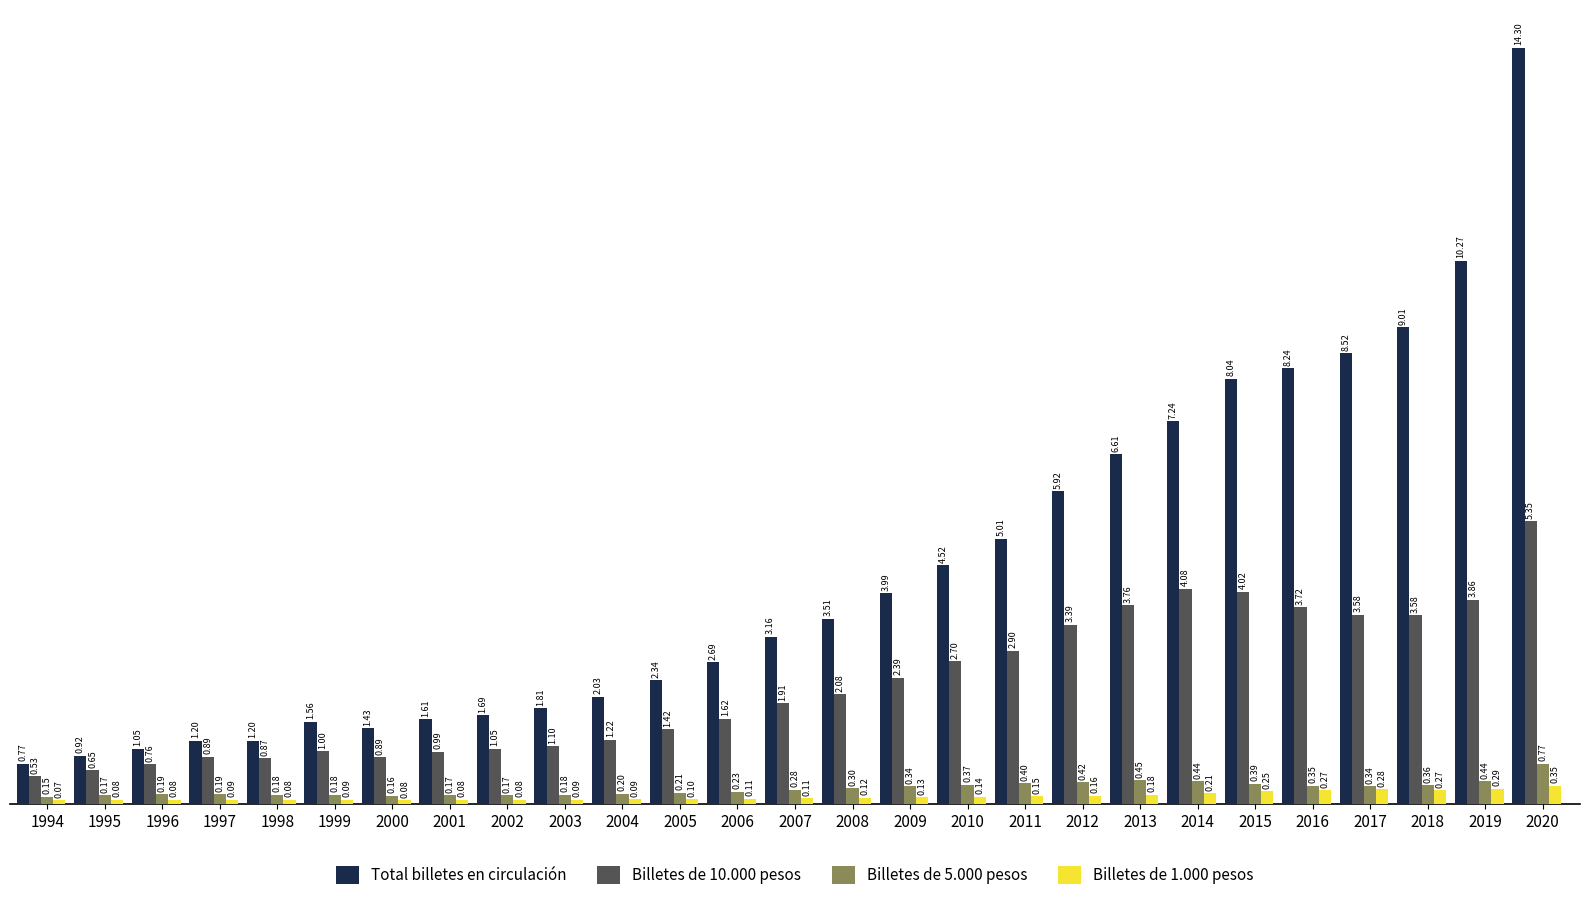

What is the difference between the second highest and minimum values in the Total billetes en circulación series?

9.5